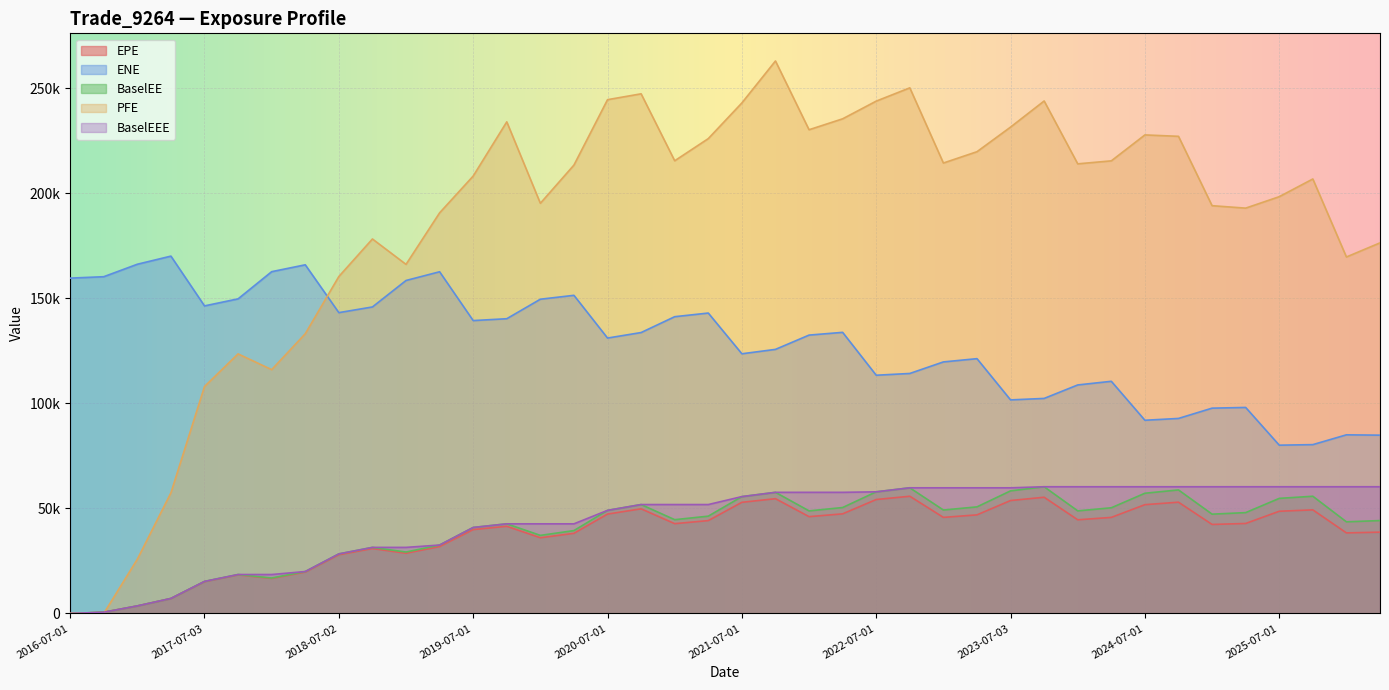

Does the chart display data point markers on the line(s)?

No